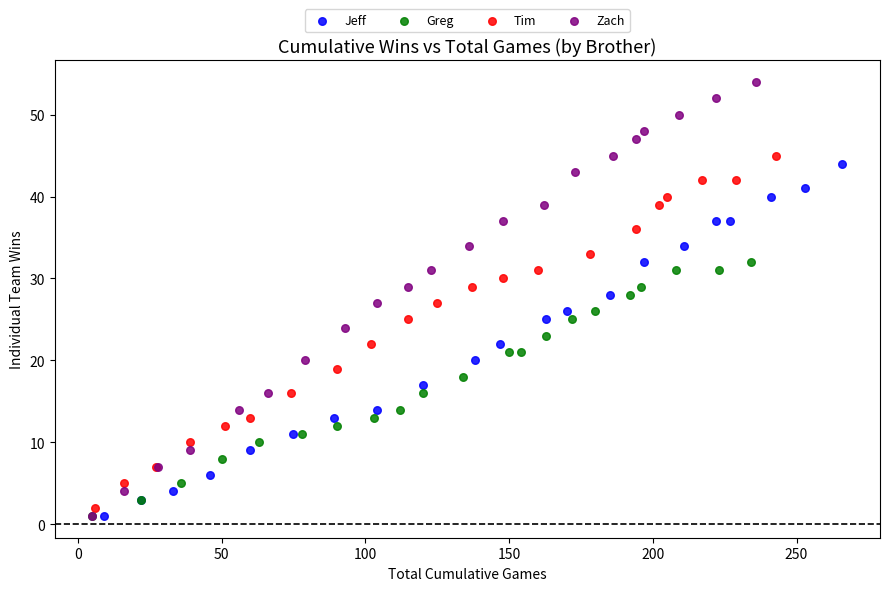

Which series has the largest Y range (max minus min)?

Zach